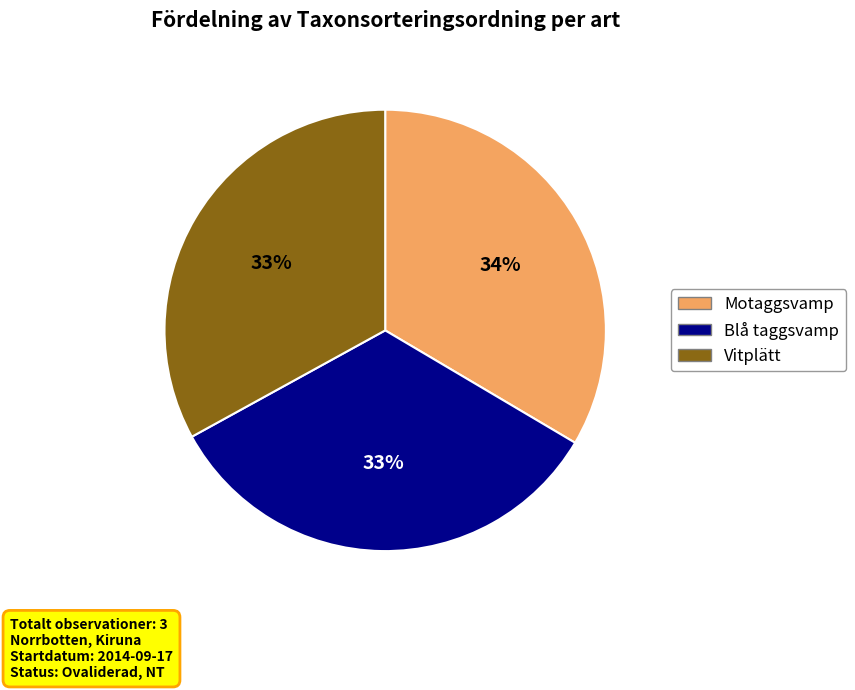

Is Vitplätt the majority of the pie?

No